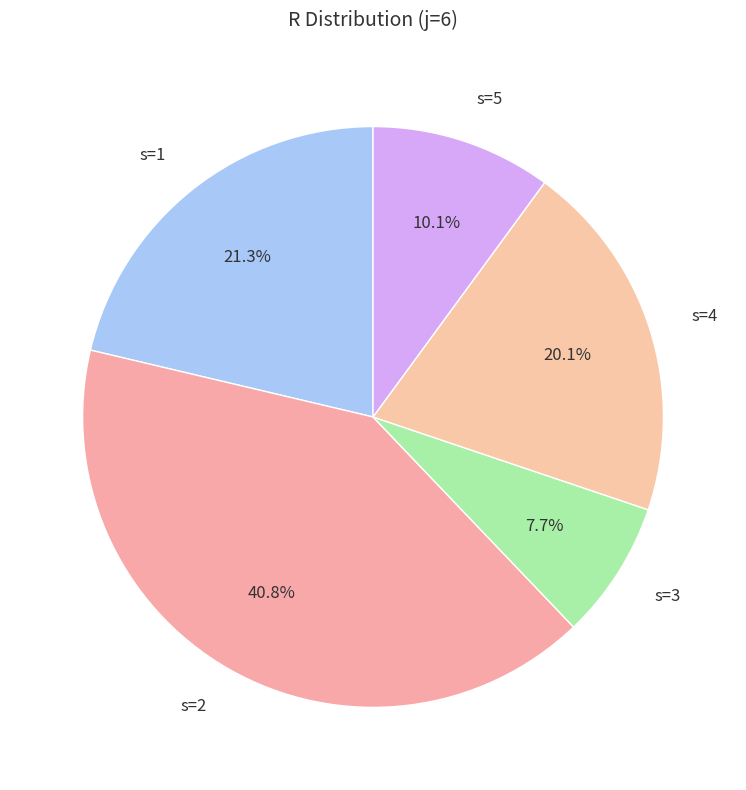

To the nearest percent, what is the average slice percentage?

20%